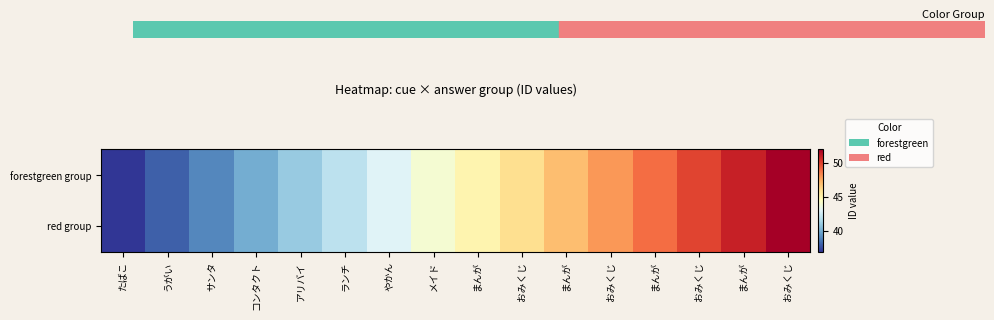

At which category is the sum across all series the highest?

おみくじ